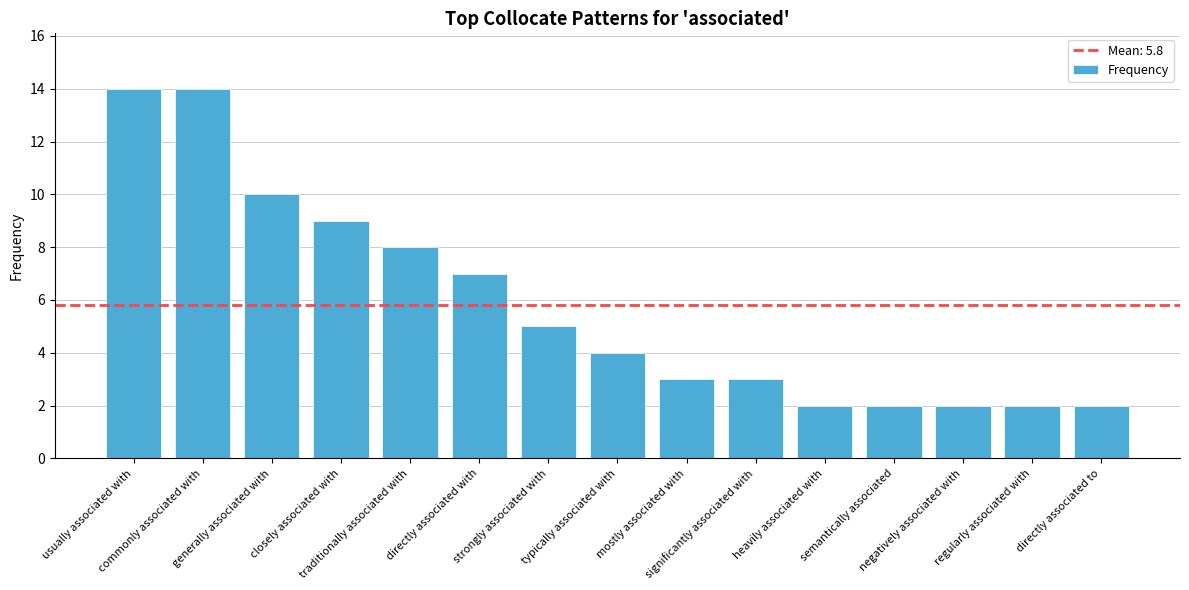

The chart shows a value of 2 at directly associated to. True or false?

True